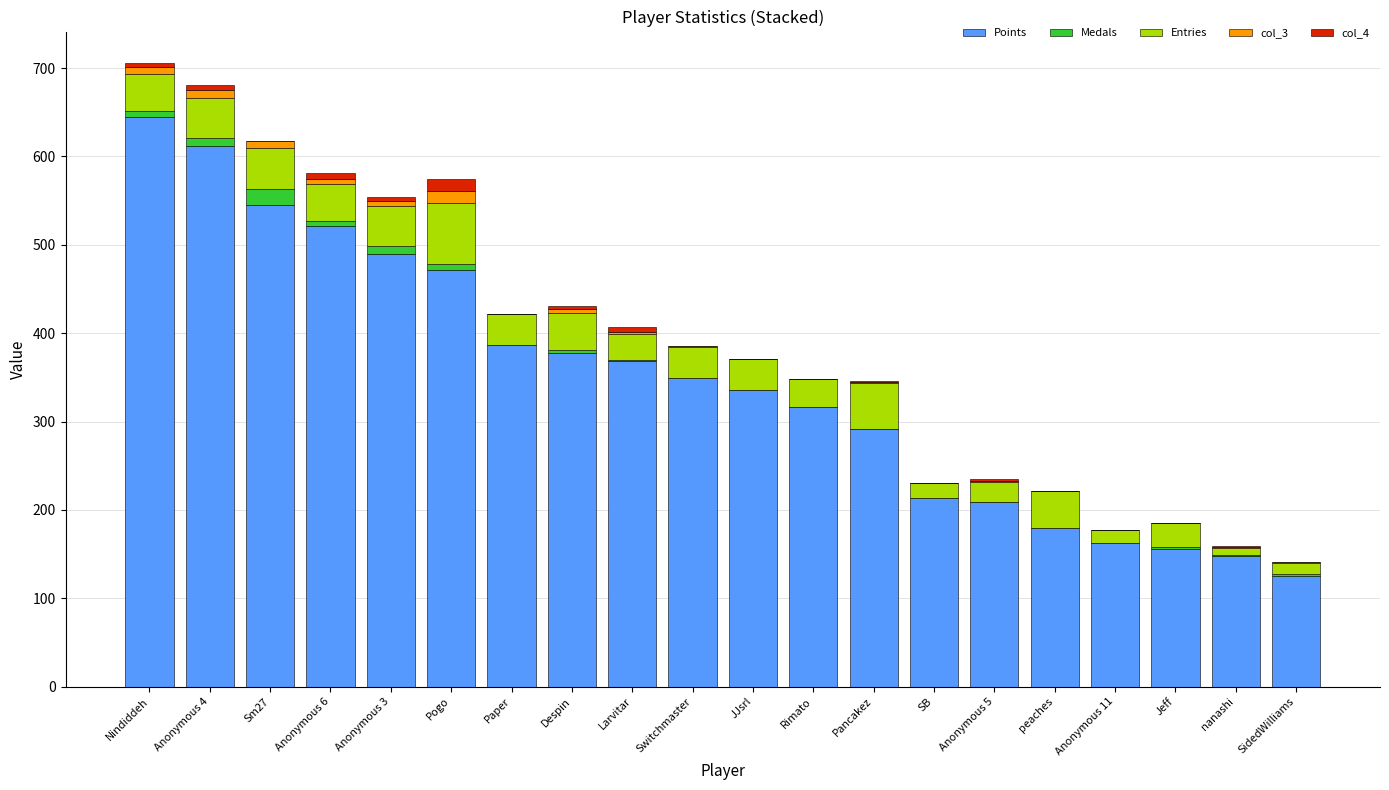

The value of Points at nanashi is 86. True or false?

False